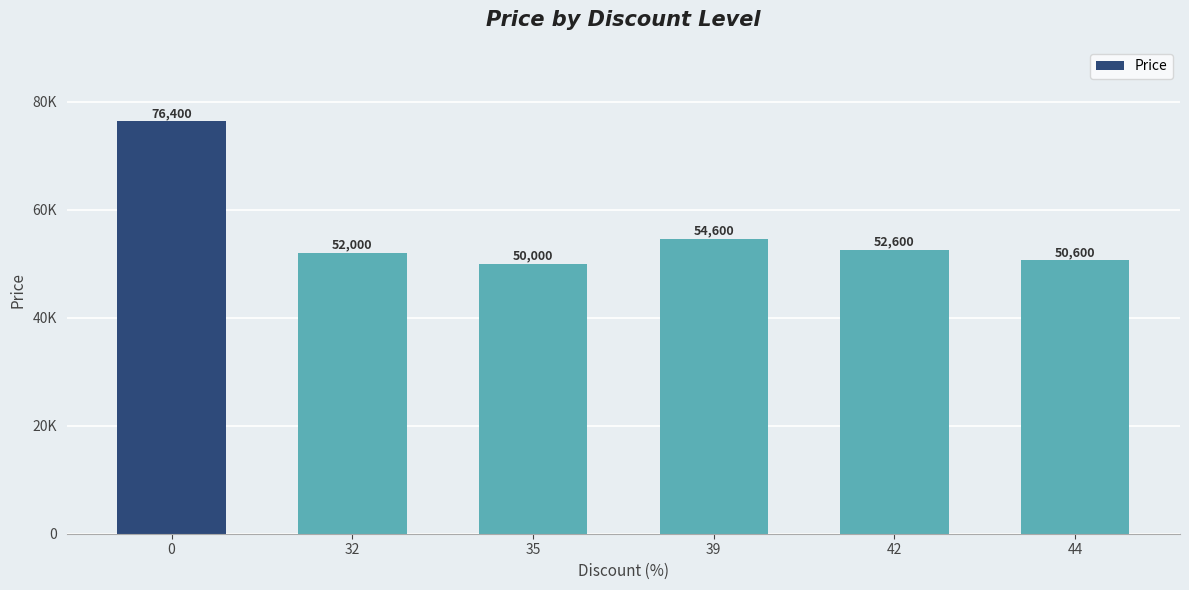

Rank the categories by value from highest to lowest.

0, 39, 42, 32, 44, 35